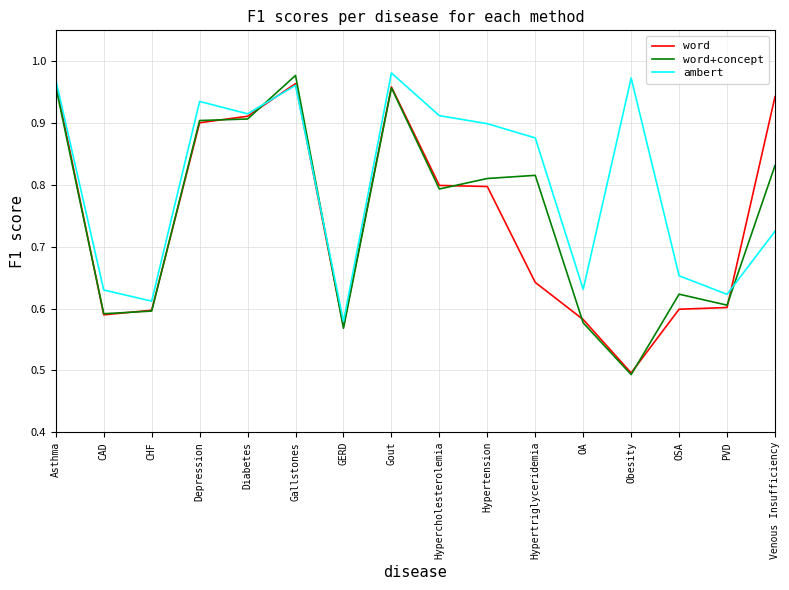

At which label is word closest to 0?

Obesity